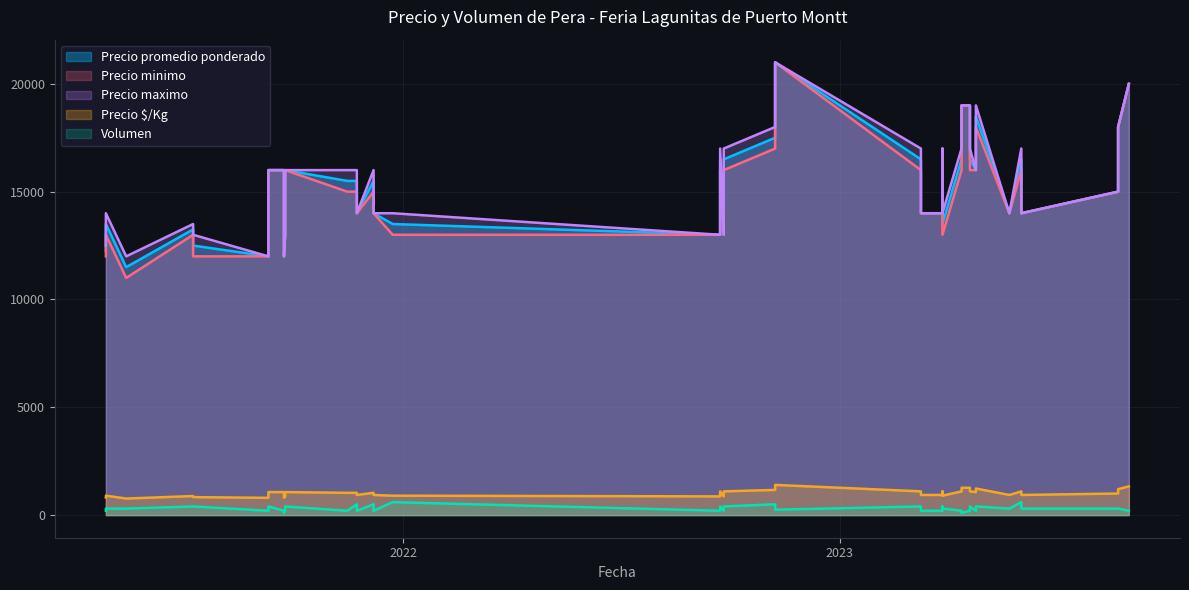

What is the approximate value of Precio promedio ponderado at 2021-11-23, to the nearest 50?

15500